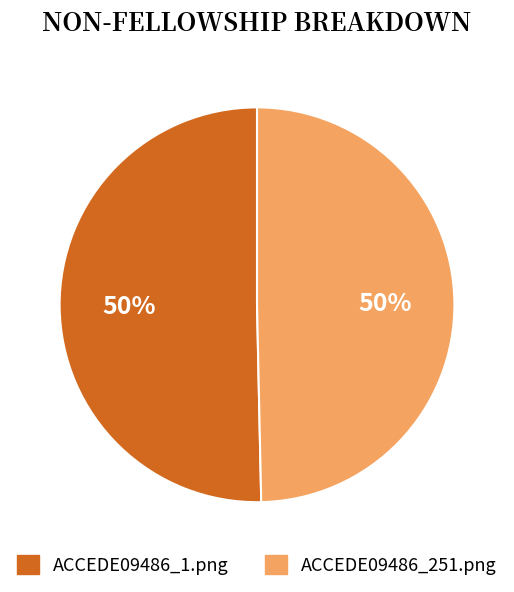

What percentage is the ACCEDE09486_1.png slice, to the nearest percent?

50%